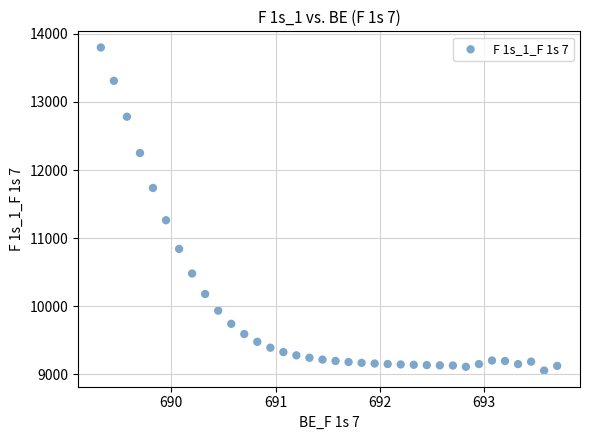

What Y value in the scatter plot is closest to 11427?

11263.5